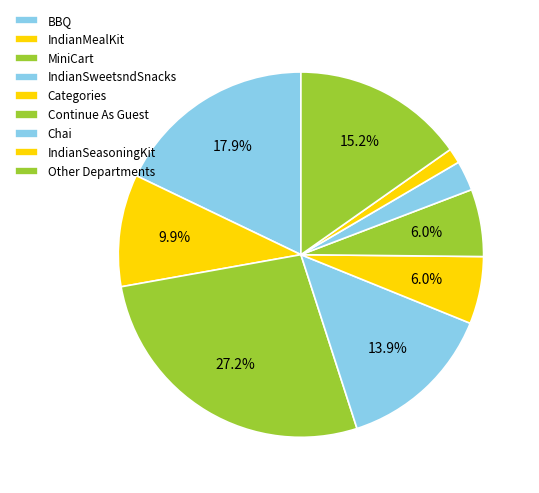

How many slices are in this pie chart?

9